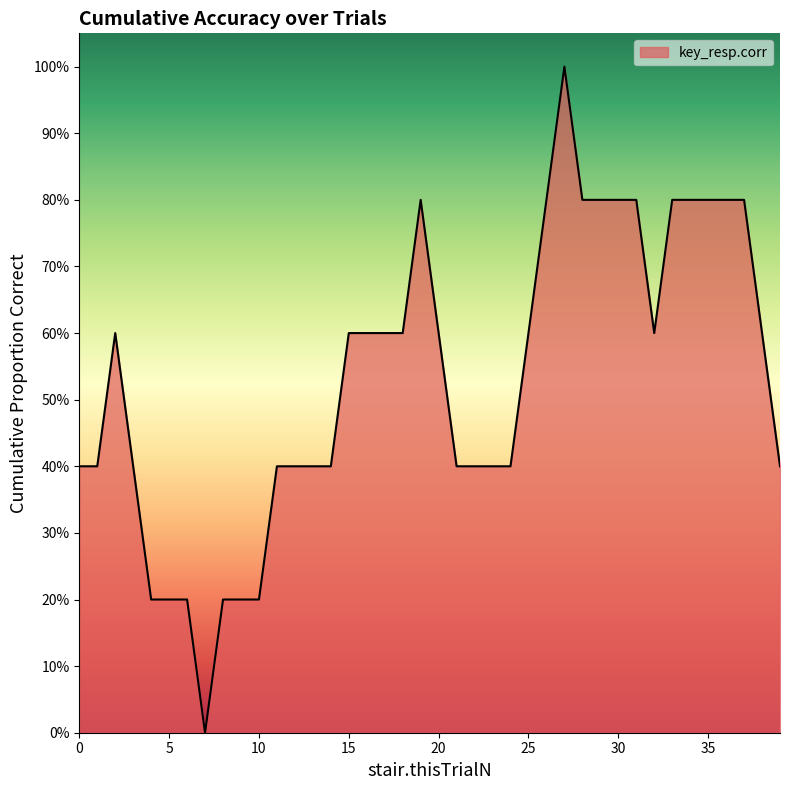

Does the chart have visible grid lines?

No